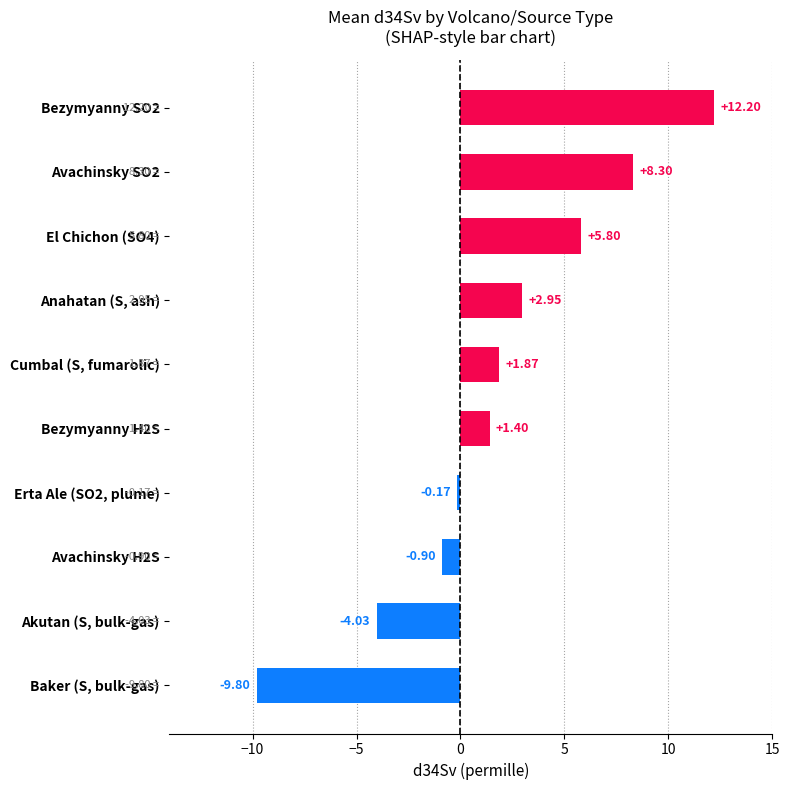

How many values are above zero?

6